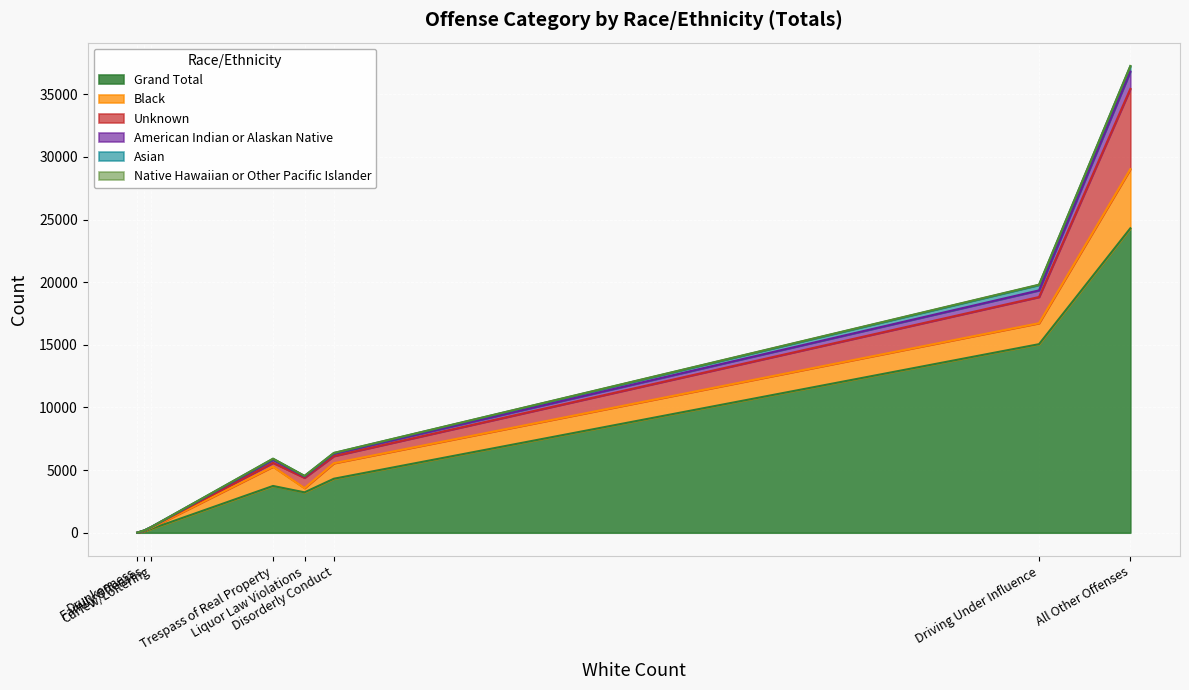

True or false: Native Hawaiian or Other Pacific Islander and Unknown cross at least once.

False